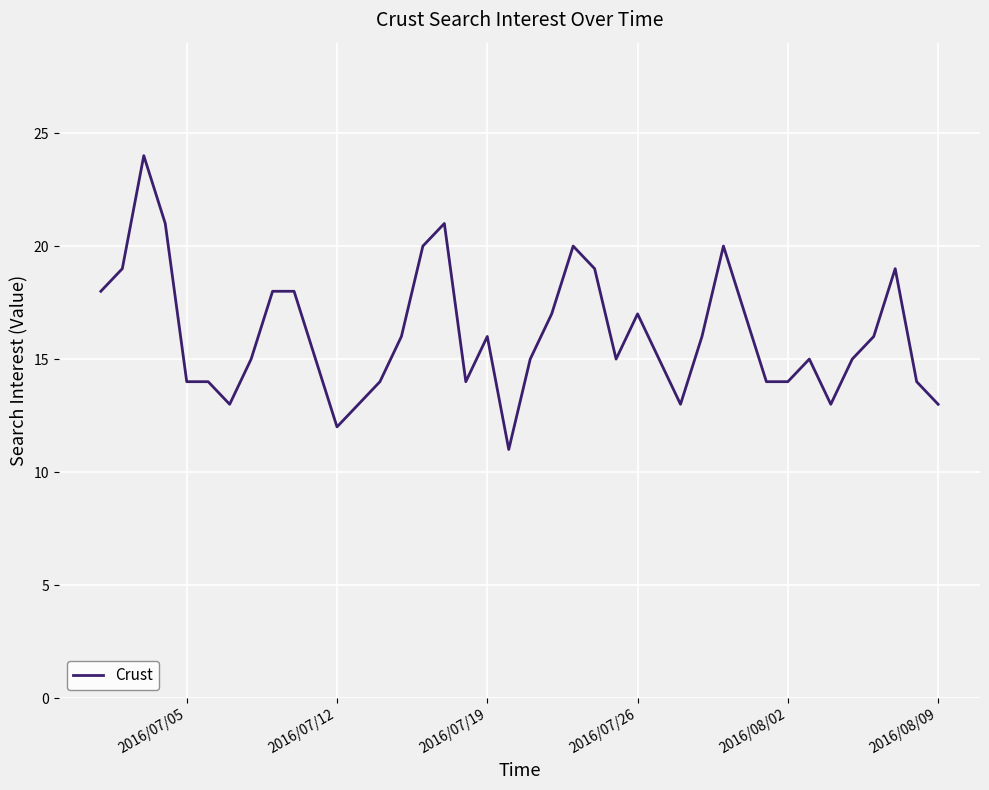

What is the smallest value displayed?

11